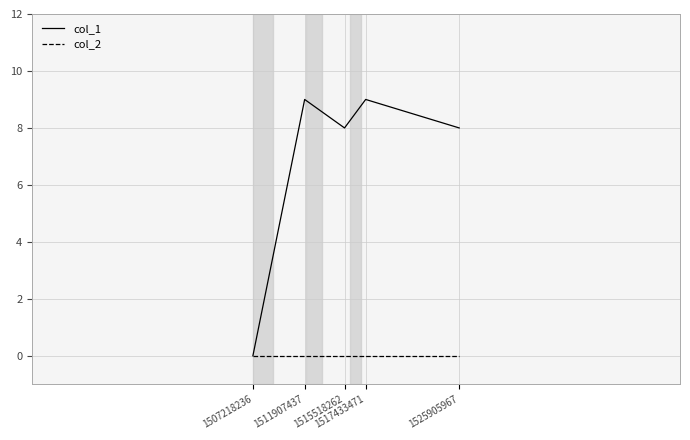

Reading left to right, extract all data points from this chart.

col_1: 0	9	8	9	8
col_2: 0	0	0	0	0